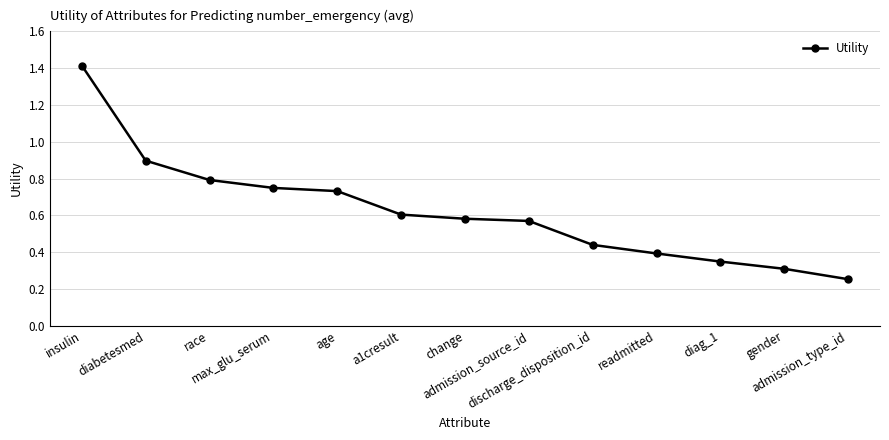

What is the sum of all values?

8.1